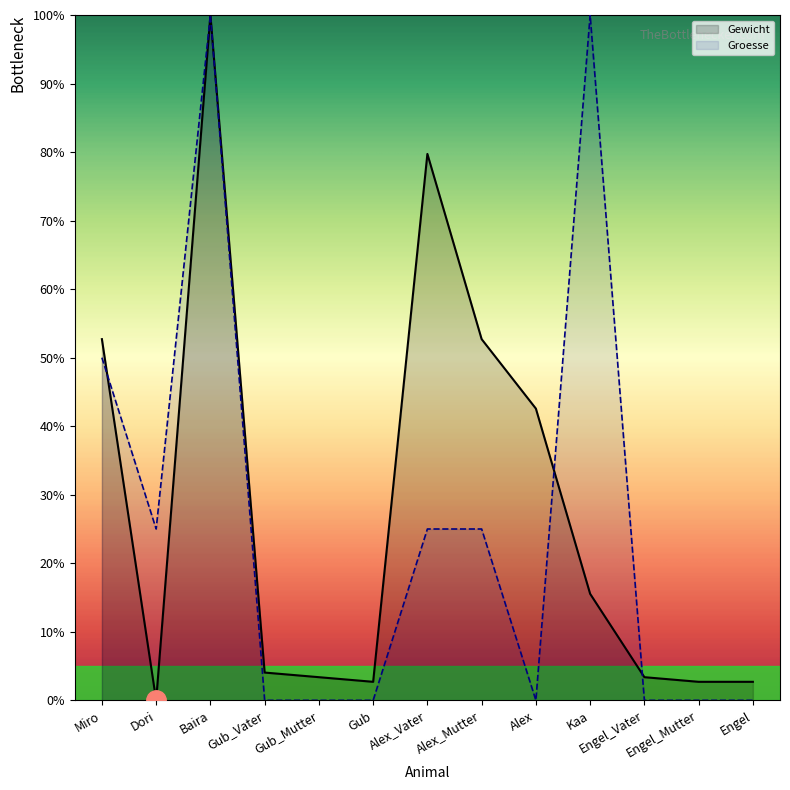

What is the value of the Gewicht point at the 13th from the left?

2.7